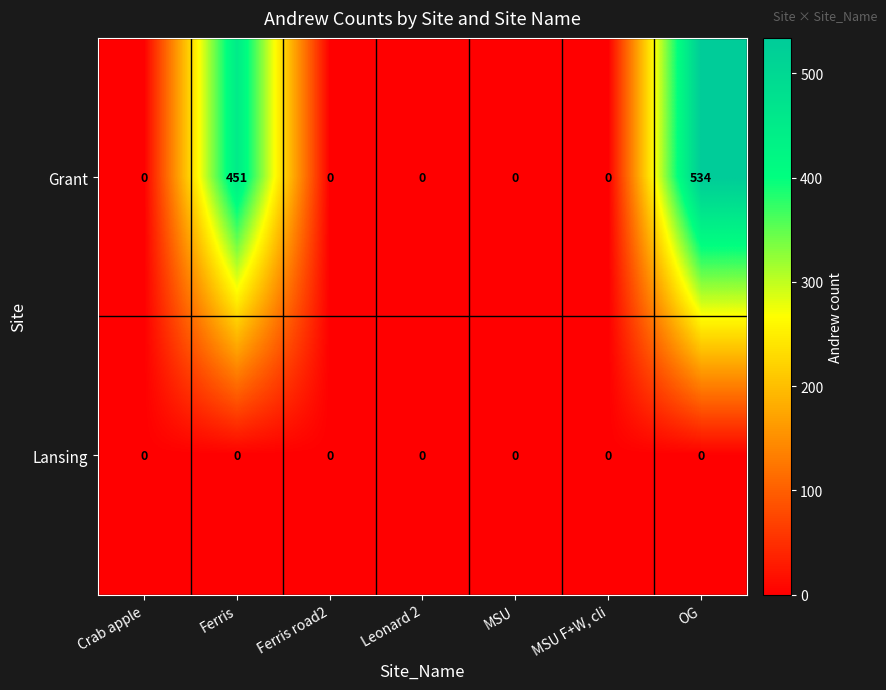

Which category has the highest value in the Grant series?

OG